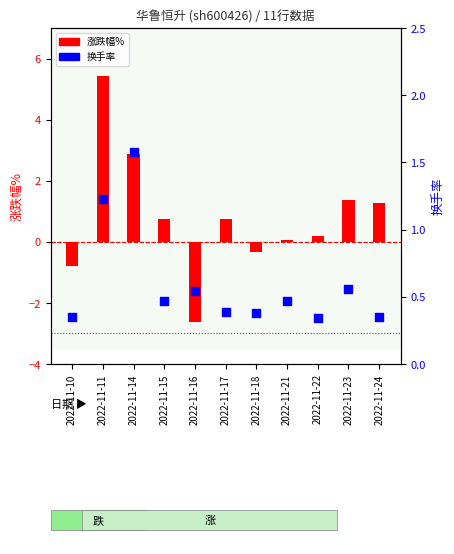

What is the change in value from 2022-11-11 to 2022-11-14?

+0.4